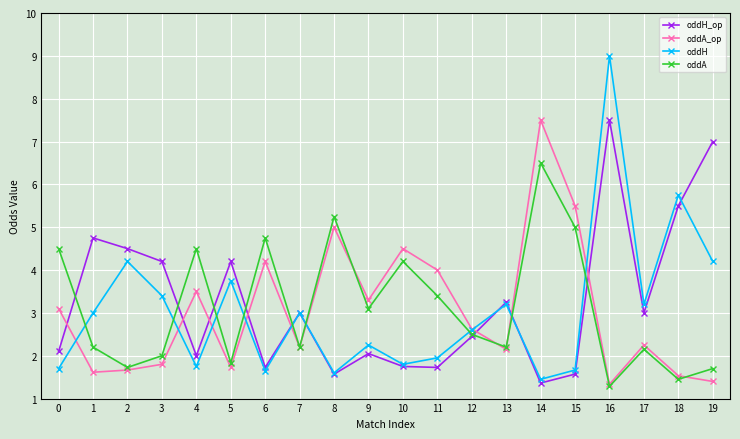

How many lines are shown in the chart?

4